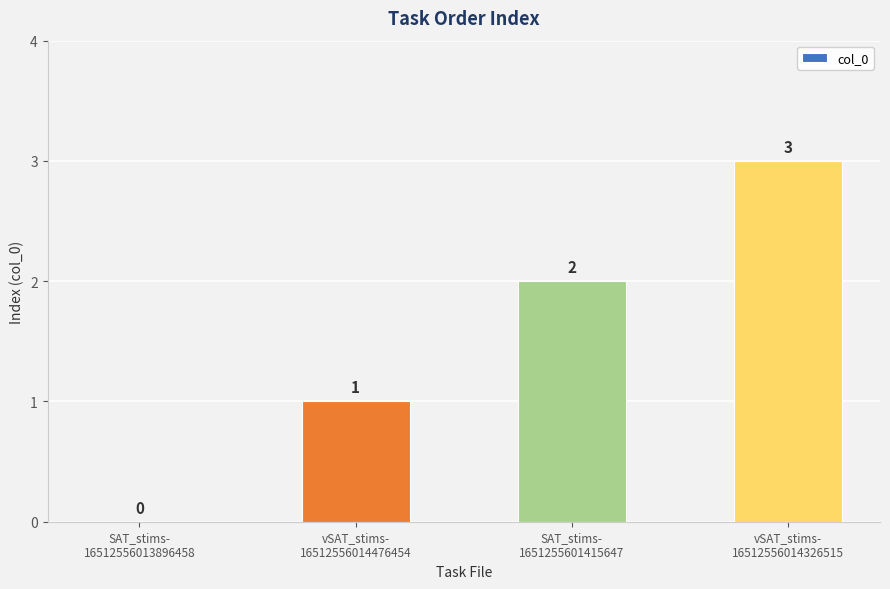

Count the values in the range 1 to 3.

3